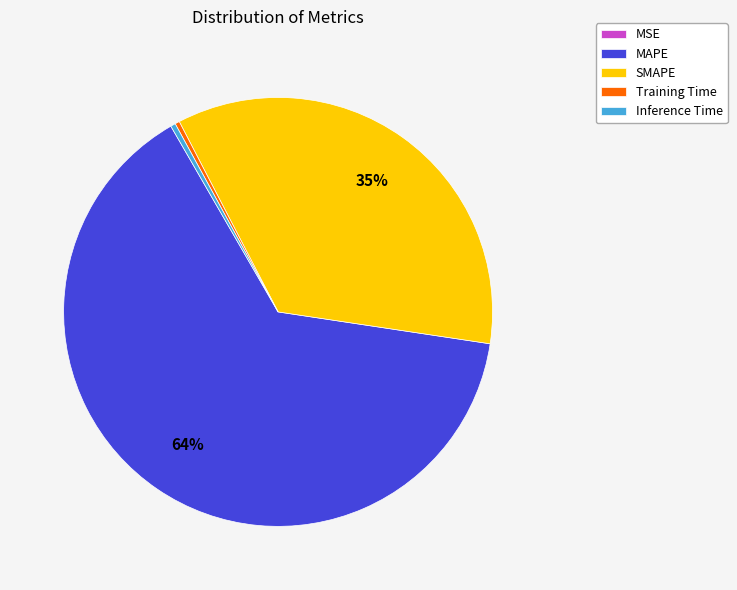

Combined, do MAPE and SMAPE account for over 50%?

Yes